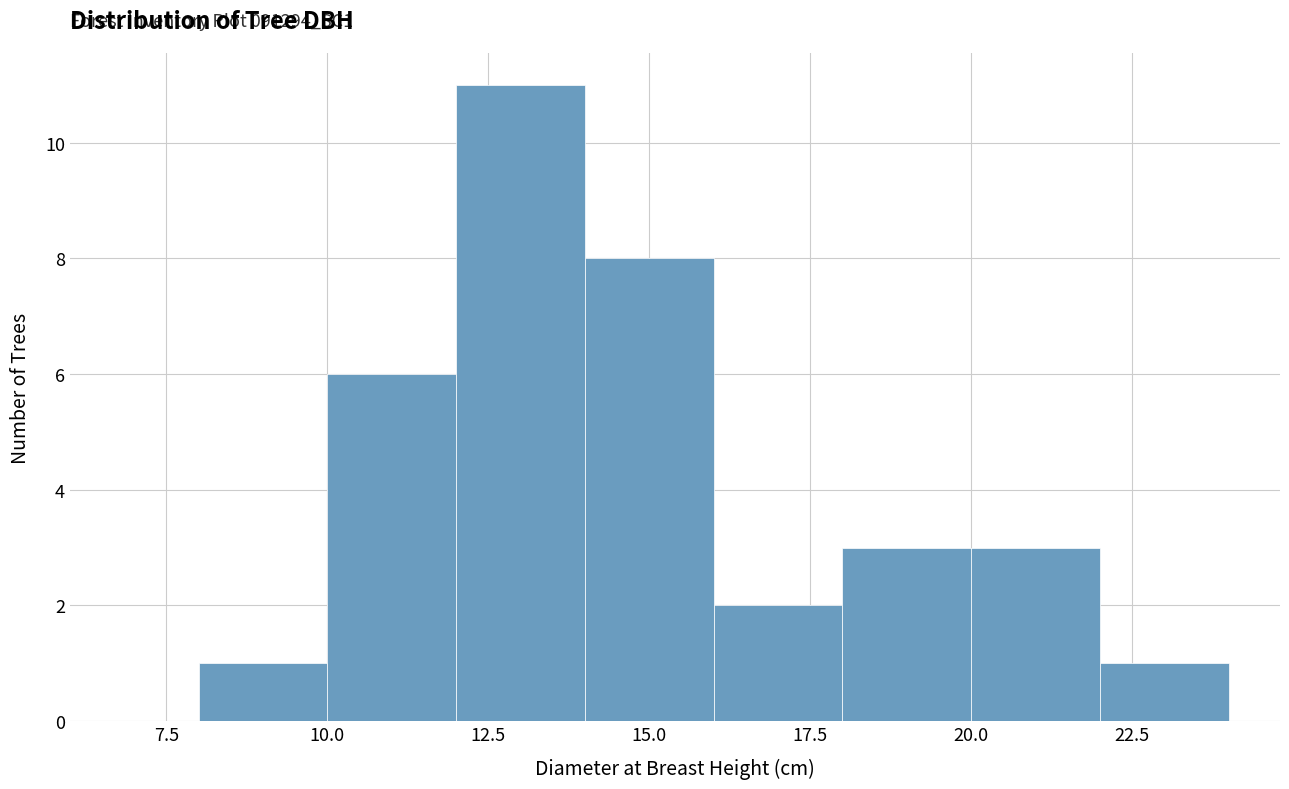

Over which range of the x-axis is the bar tallest?

12 to 14